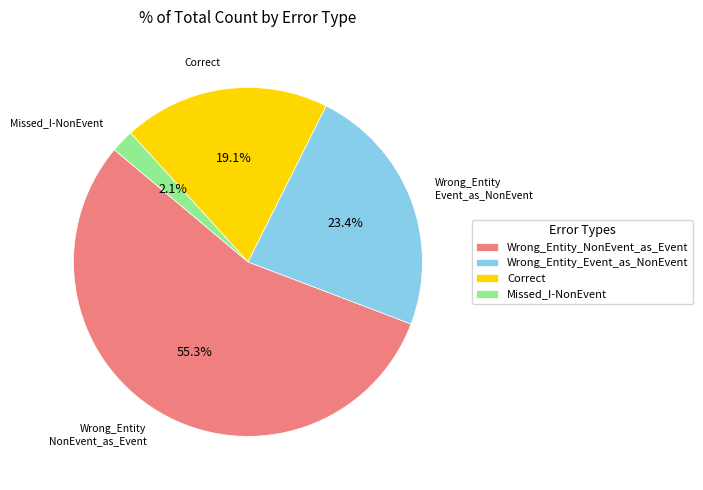

Is Correct the majority of the pie?

No